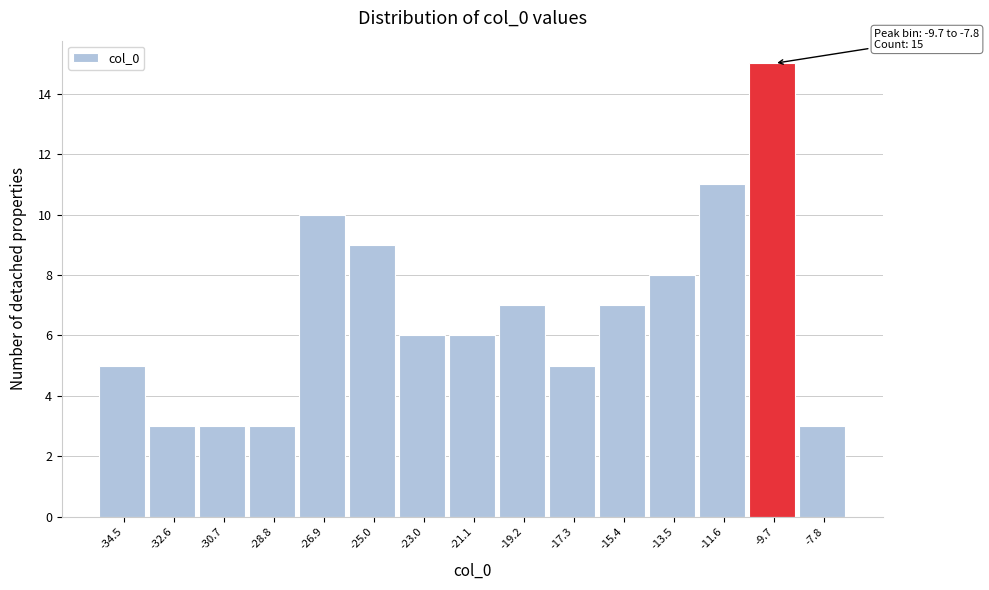

Reading left to right, extract all data points from this chart.

5	3	3	3	10	9	6	6	7	5	7	8	11	15	3